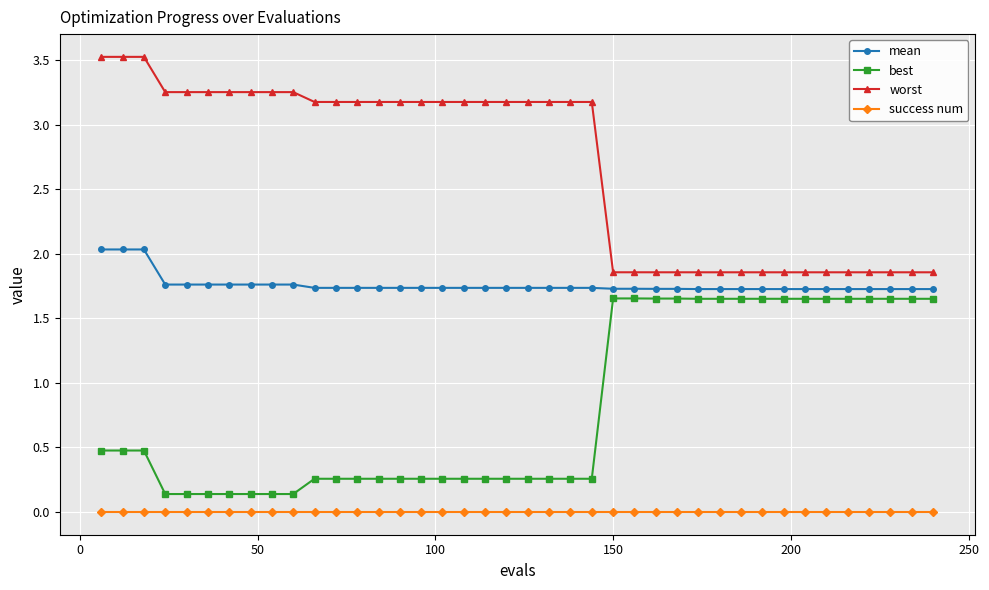

What is the average value of the worst series?

2.7